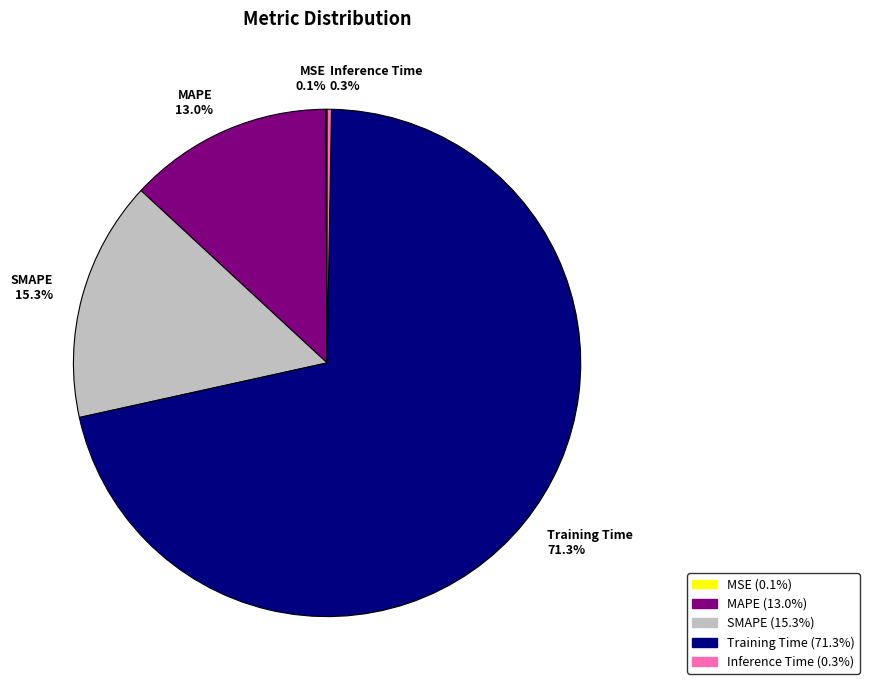

Is there any slice that represents more than half of the pie?

Yes